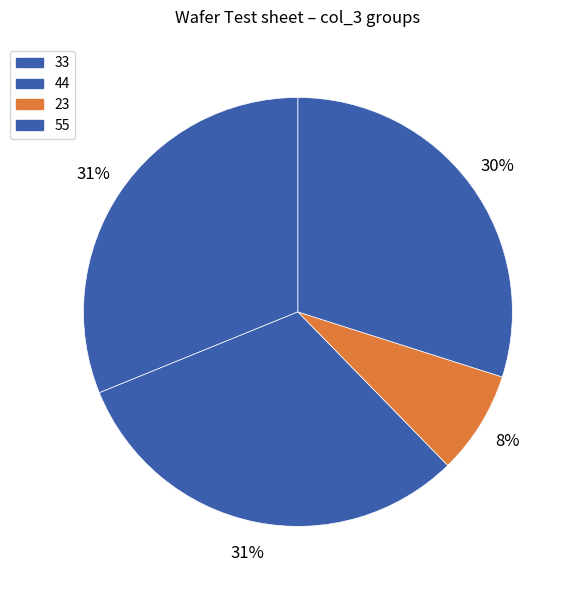

Is it true that 33 is 31% of the pie?

True